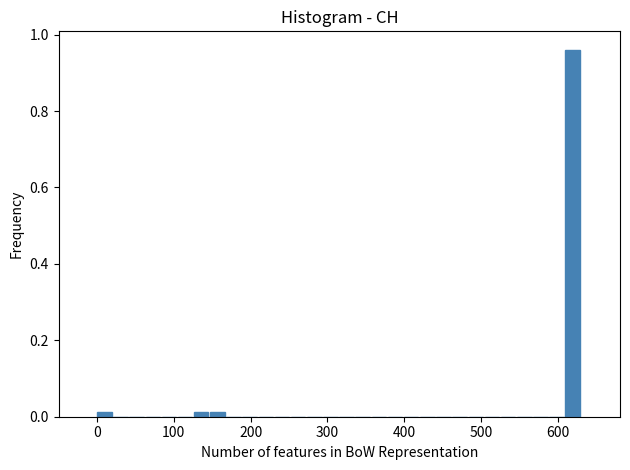

Read against the x-axis, roughly where is the centre of the tallest bar?

620